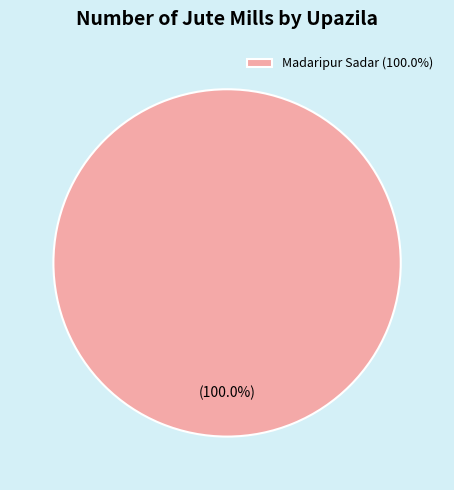

Does any single category account for the majority?

Yes